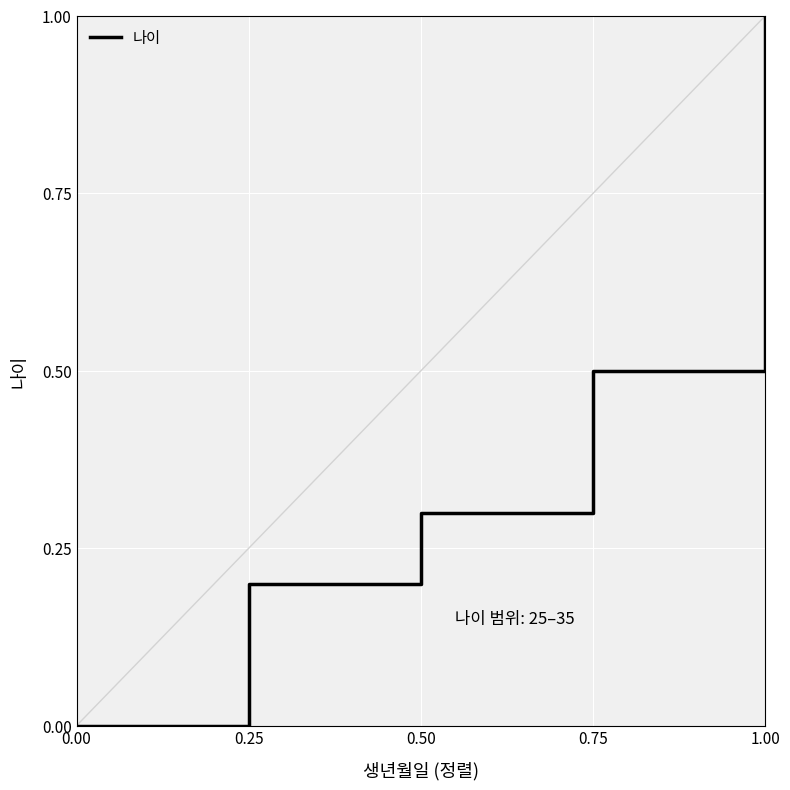

What position from the right is 0.75?

2